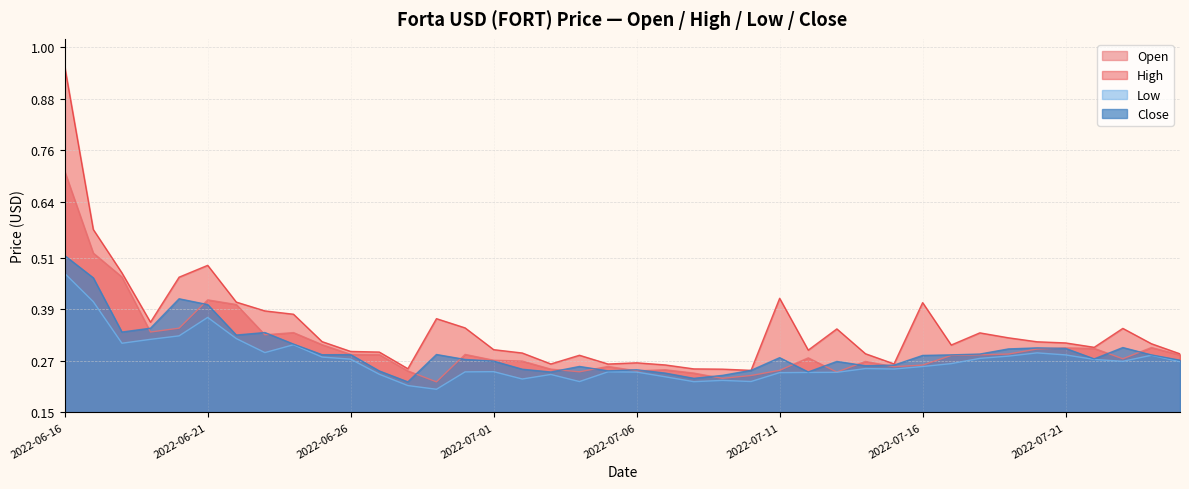

Is the value of High at 2022-07-16 greater than the value of Open at 2022-07-01?

Yes